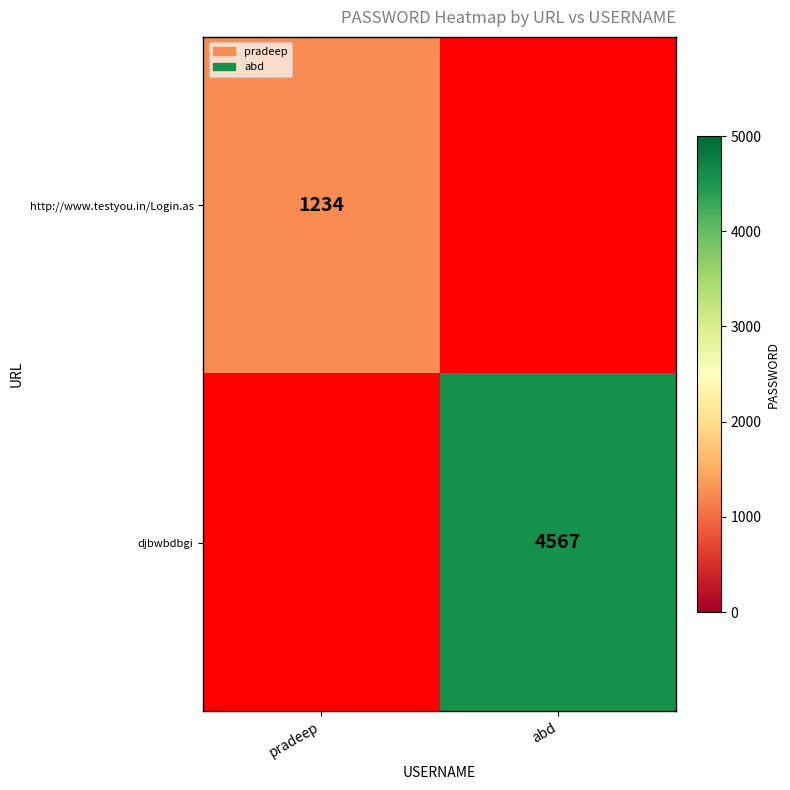

The djbwbdbgi series shows 6903 at abd. True or false?

False